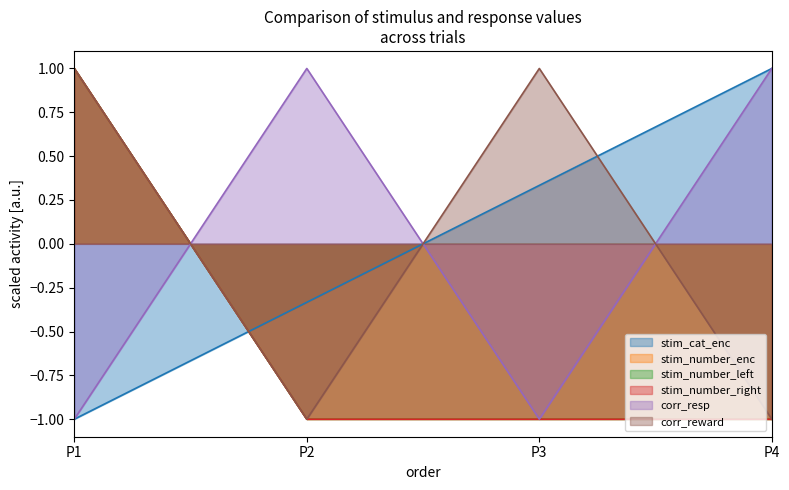

How many data points in stim_number_enc are above -1?

1